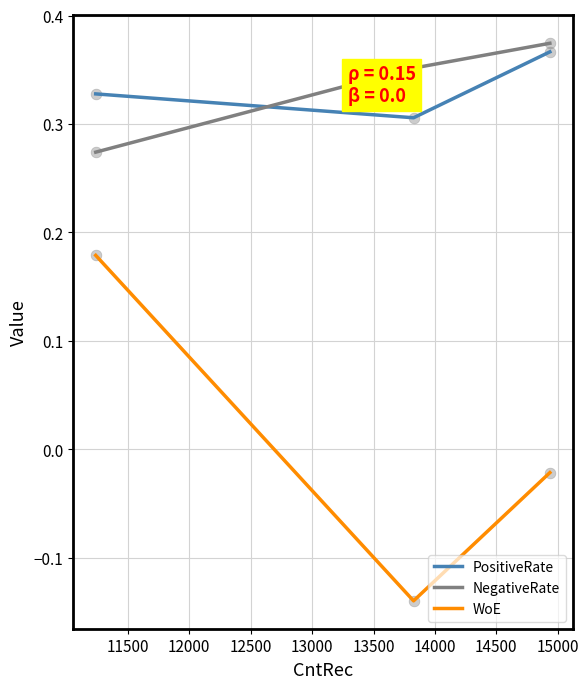

Which series has the largest range (max minus min)?

WoE